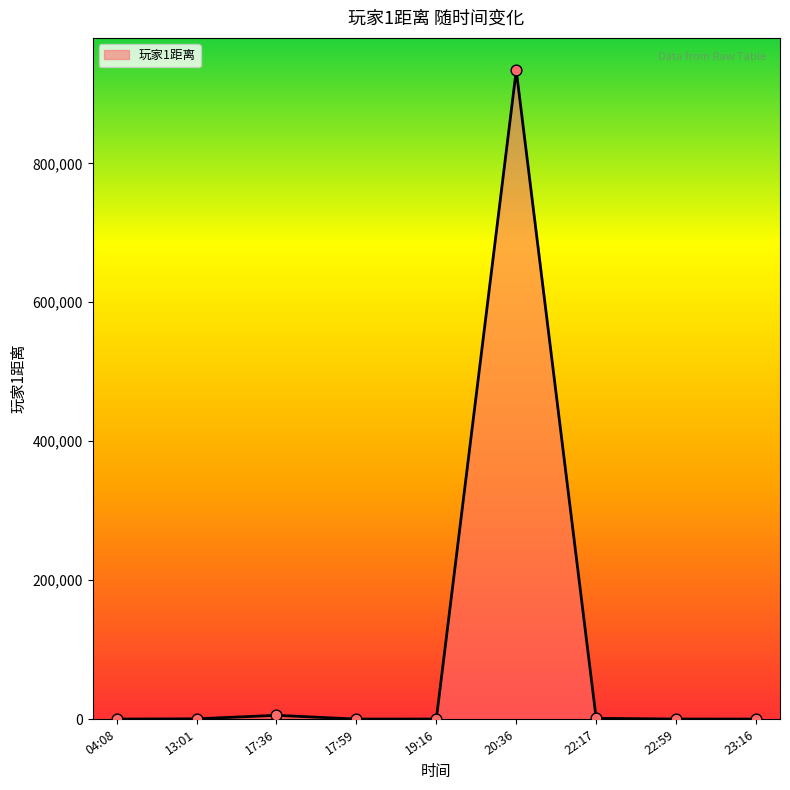

What is the difference between the maximum and minimum values?

933900